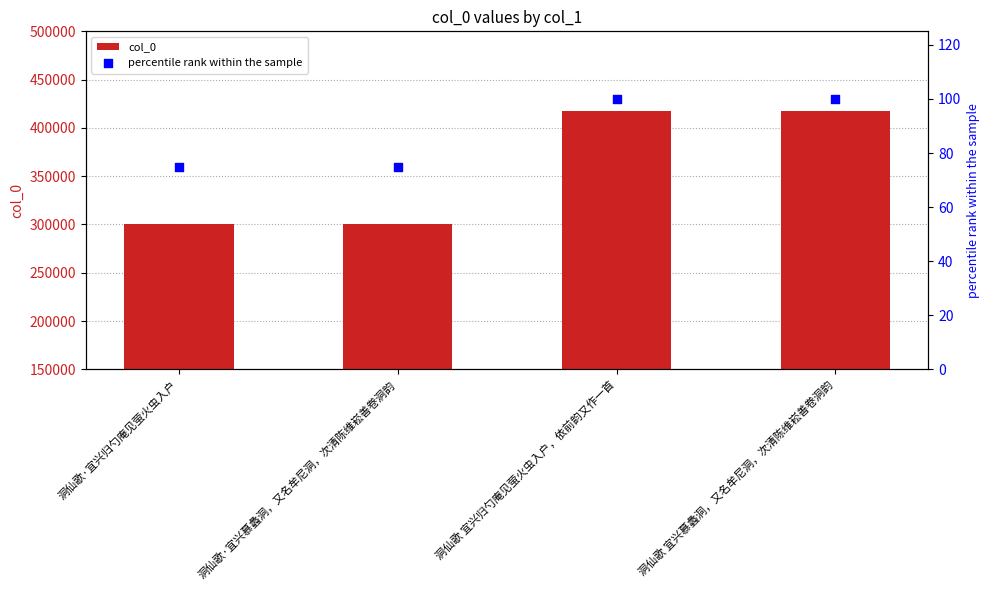

Which series reaches the maximum Y coordinate?

col_0